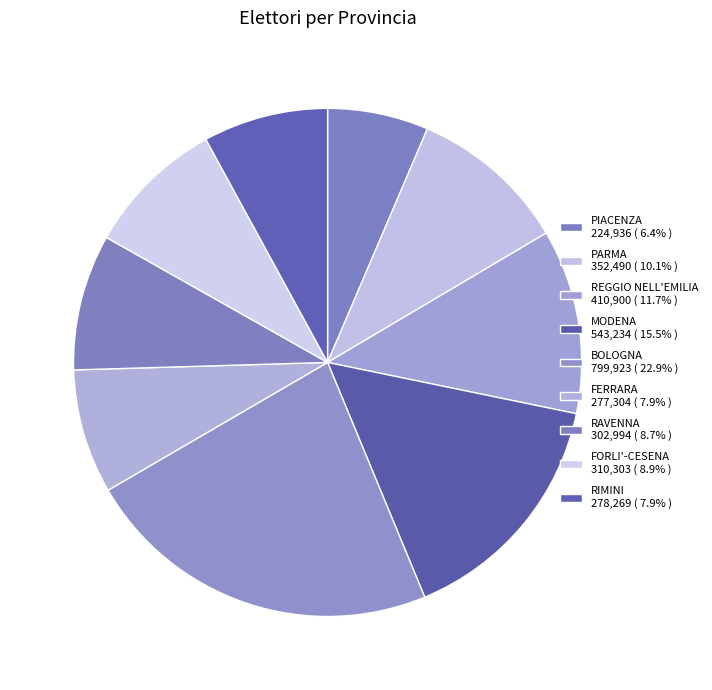

Which has a higher value, REGGIO NELL'EMILIA or RAVENNA?

REGGIO NELL'EMILIA